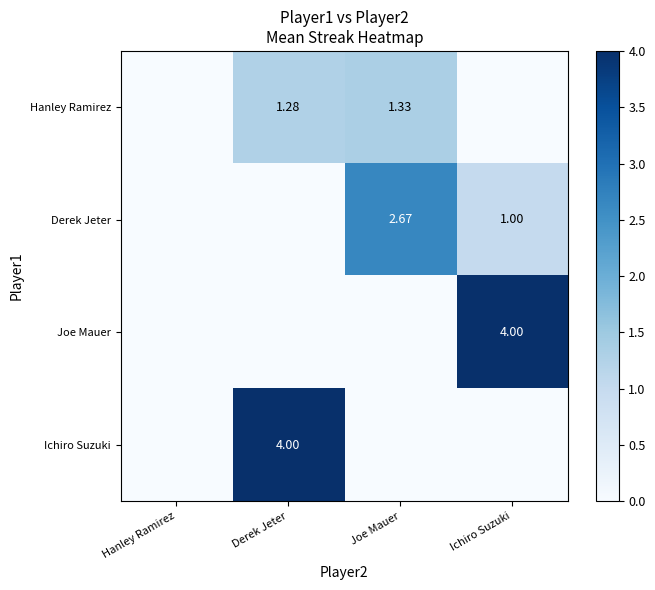

What is the total value across all series at Joe Mauer?

4.0